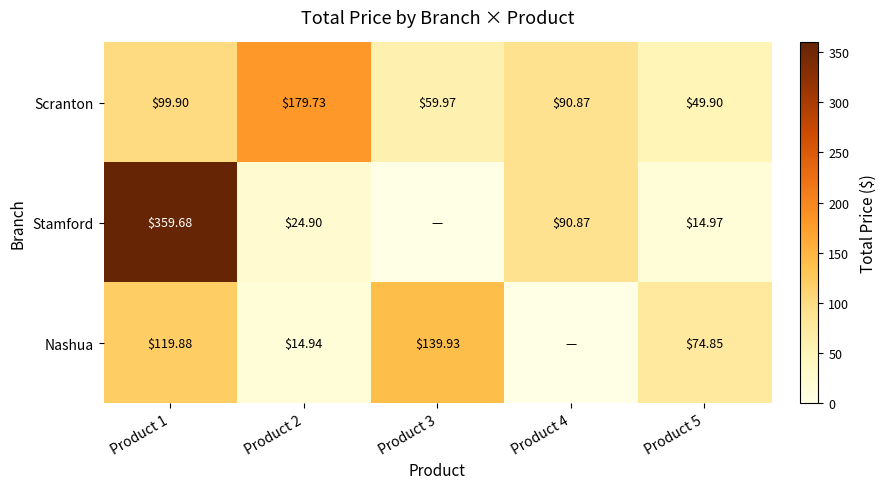

How many data points in Scranton are above 90?

3